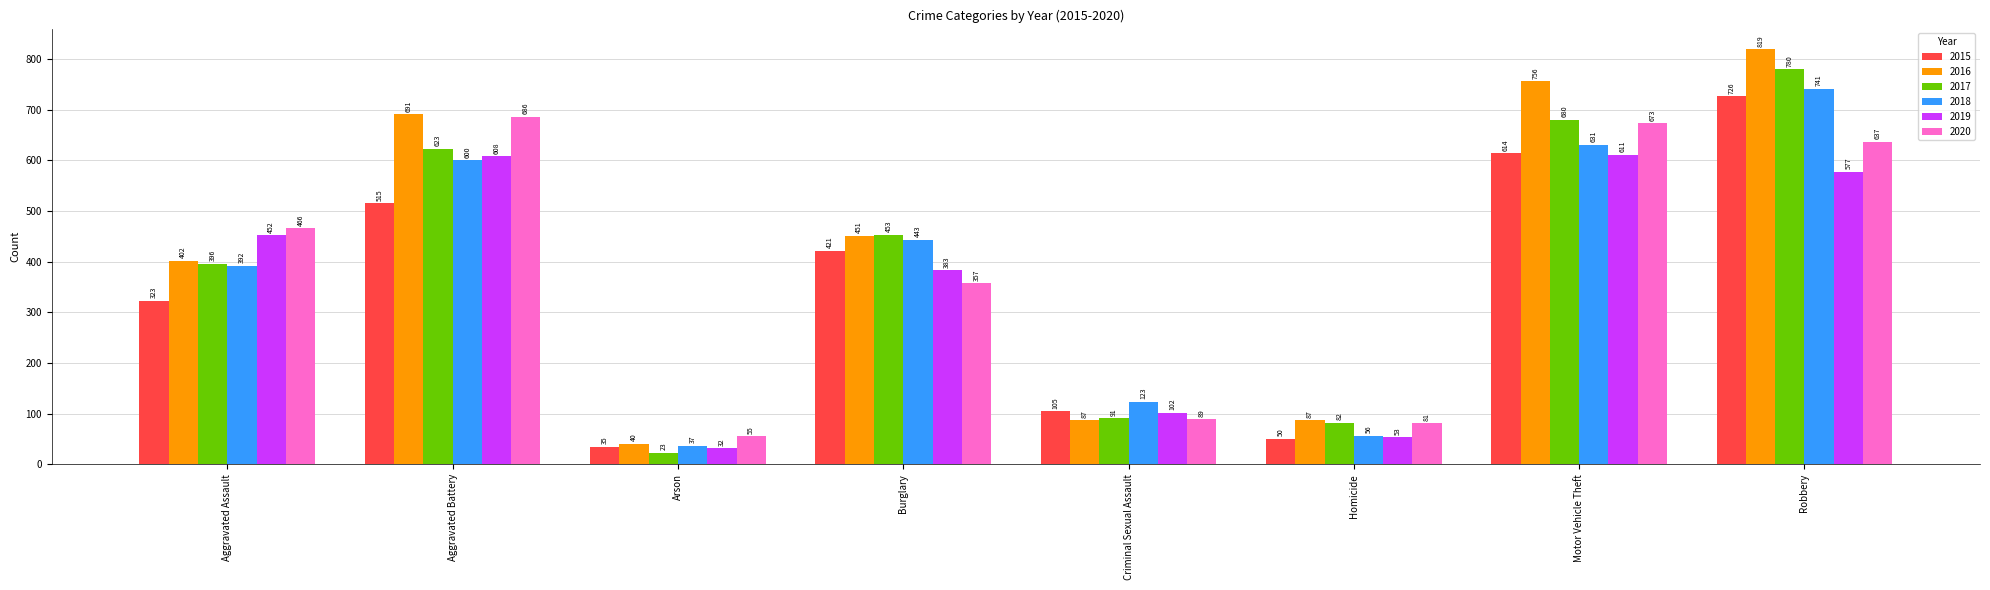

What position from the right is Robbery?

1